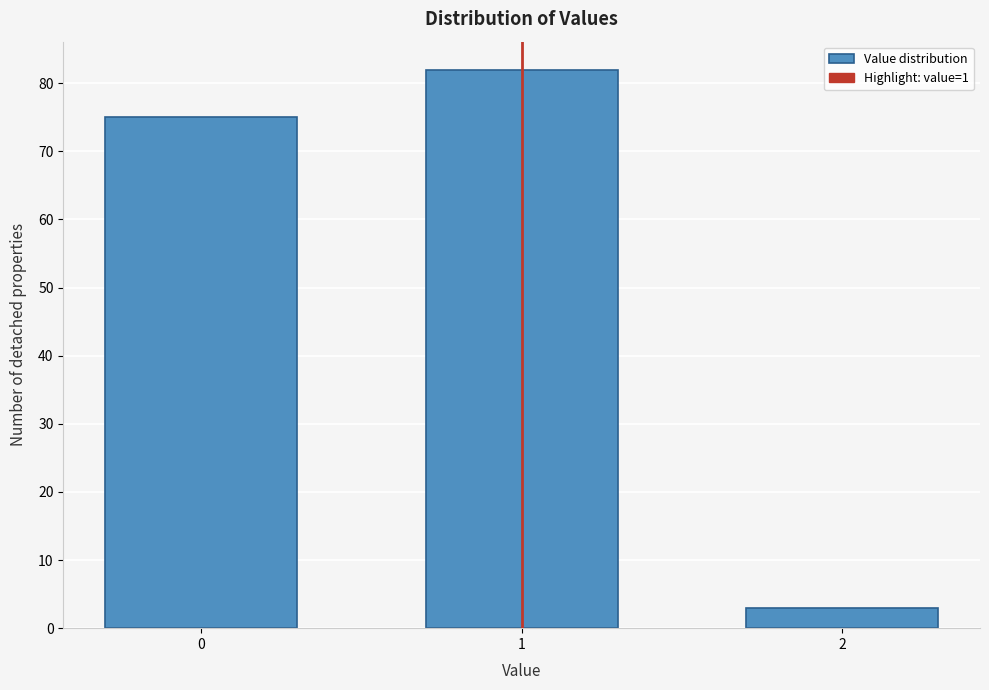

Reading left to right, list all the values displayed in this chart.

75	82	3